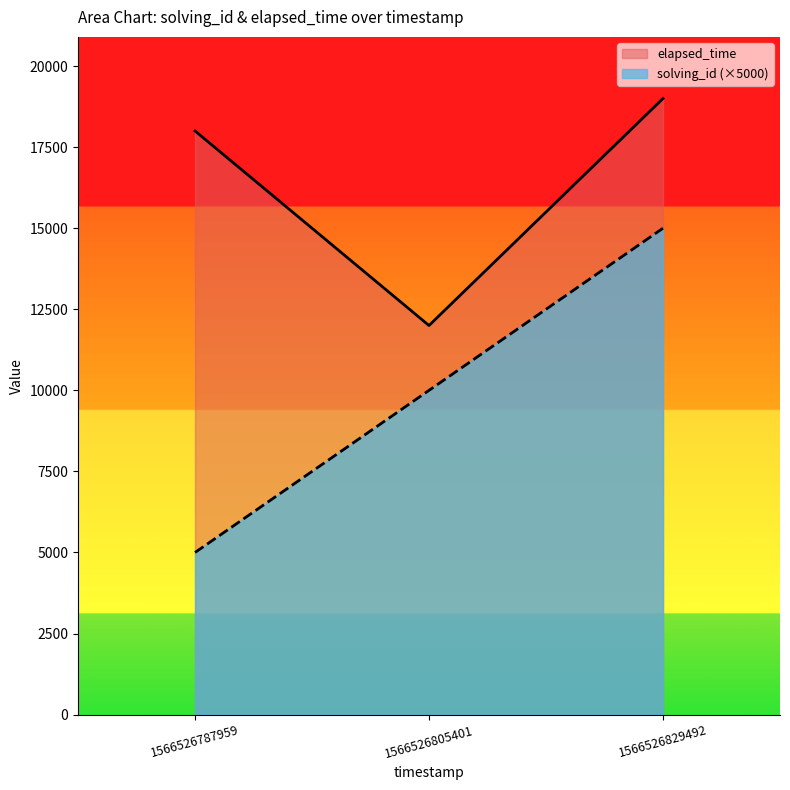

Which series changed the most between 1566526787959 and 1566526829492?

solving_id (×5000)